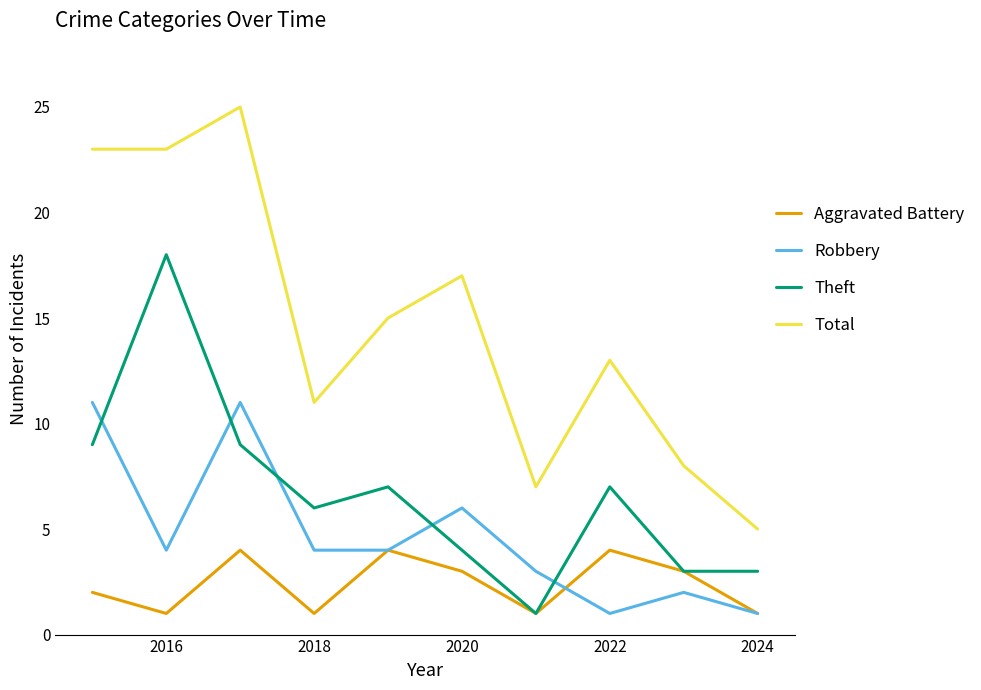

What is the highest value of the Theft series?

18